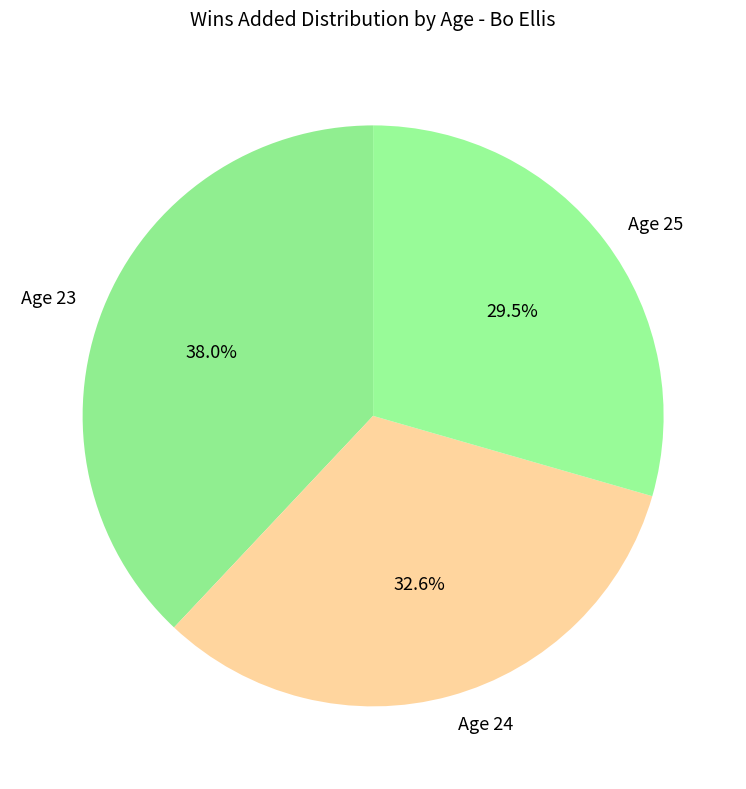

How many segments does this pie chart have?

3